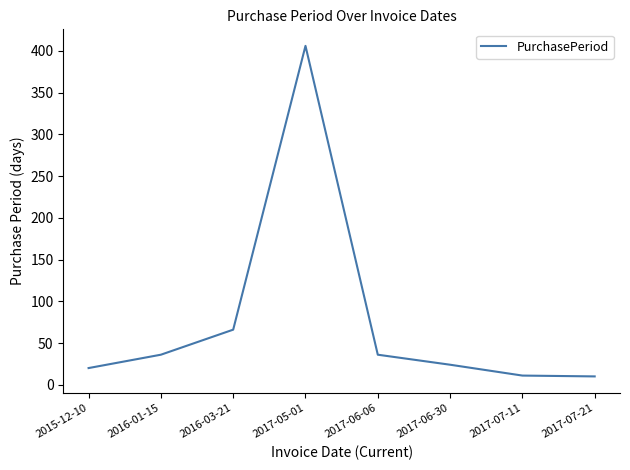

What is the sum of the values at 2017-06-30 and 2017-07-21?

34